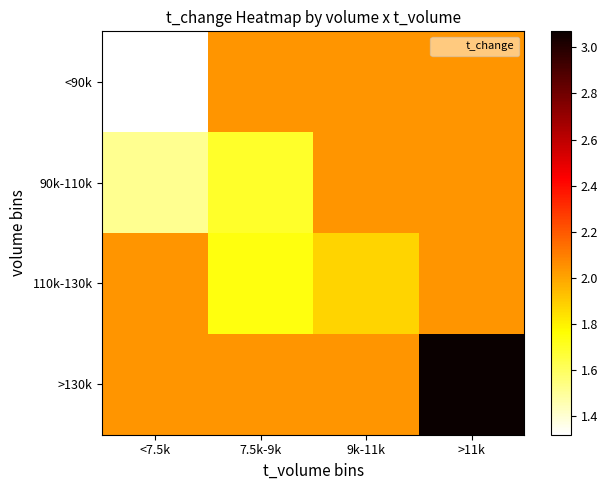

Rank the series at 9k-11k from lowest to highest value.

110k-130k, <90k, 90k-110k, >130k